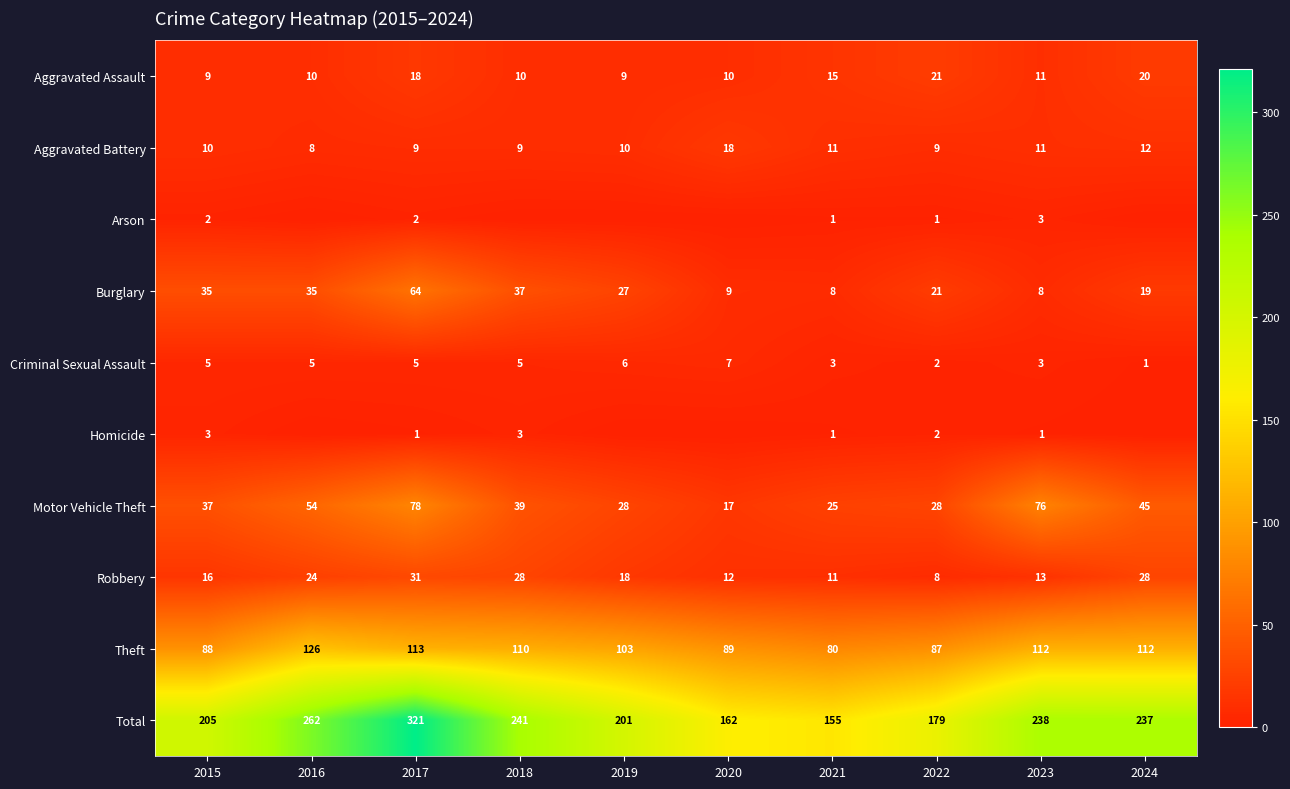

True or false: Arson has a value of 1 at 2017.

False